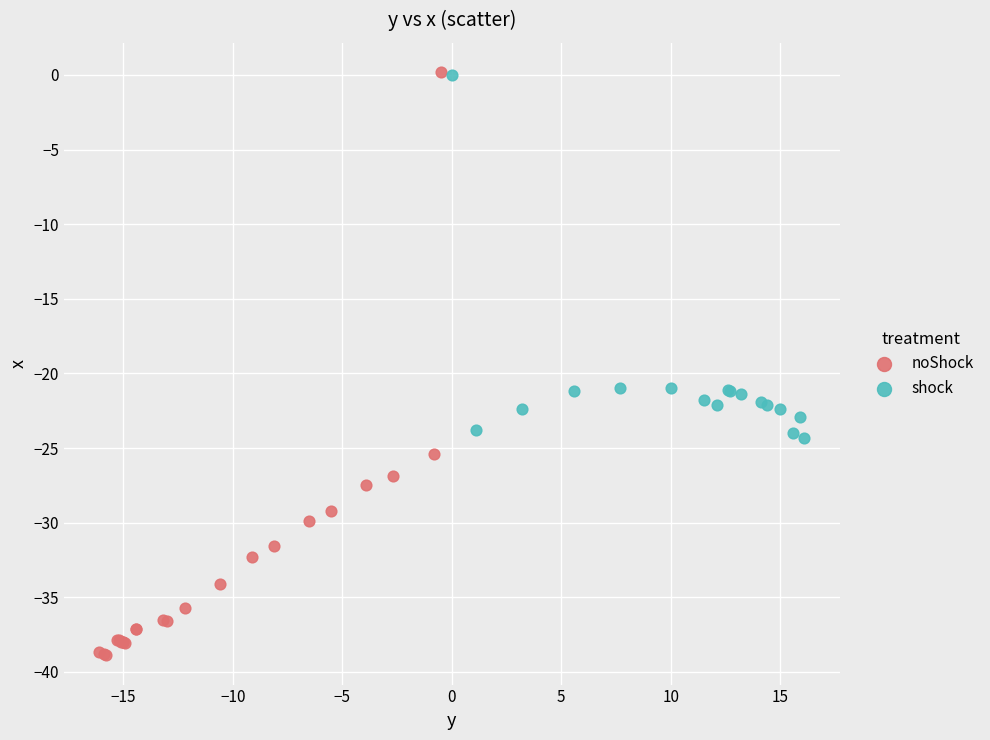

Which series contains the lowest Y value?

noShock